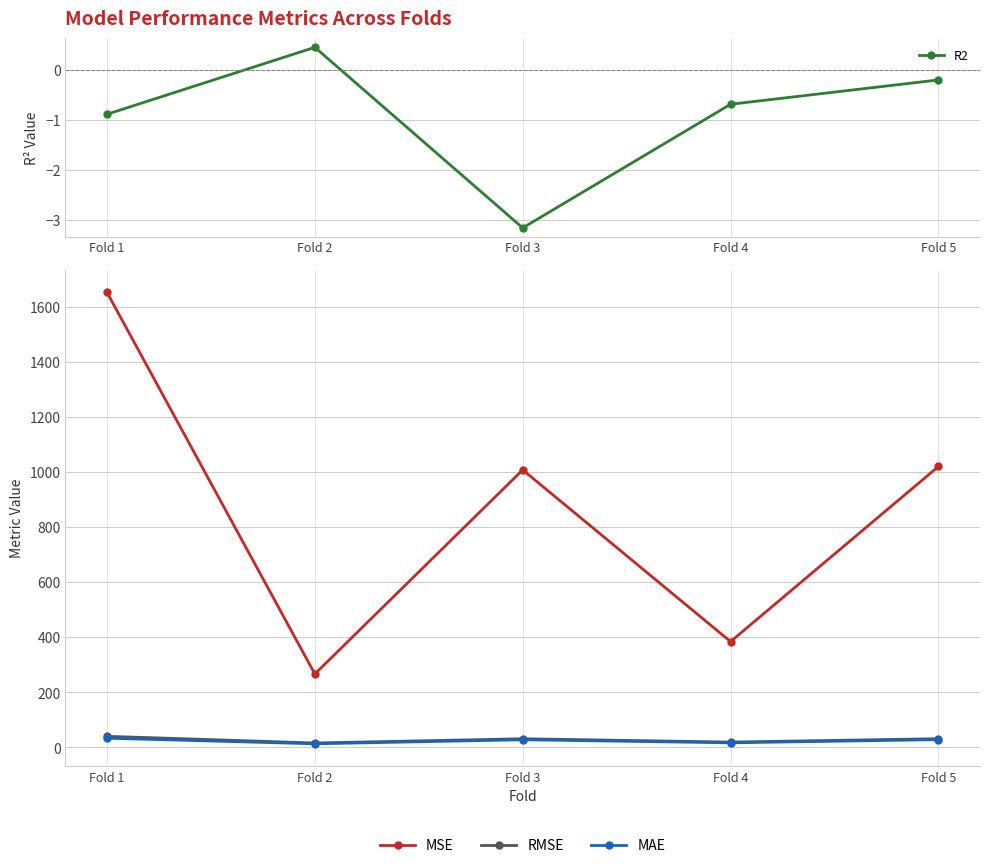

At which category does RMSE reach its first local peak?

Fold 3